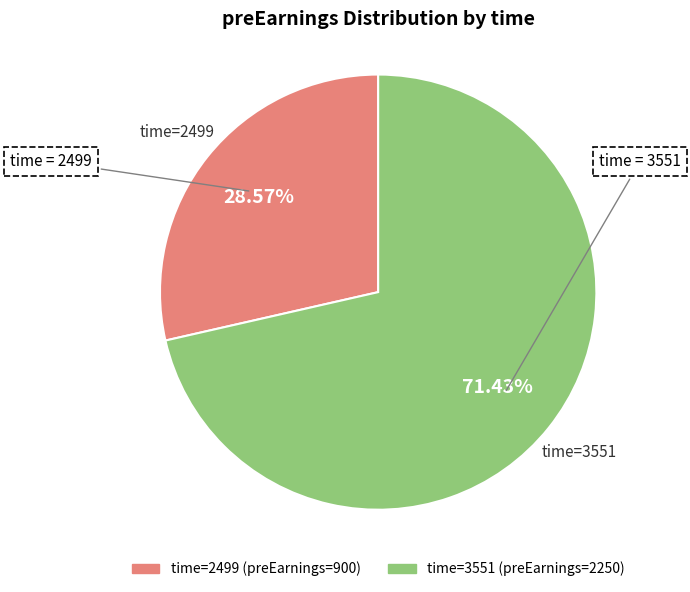

How many slices are in this pie chart?

2